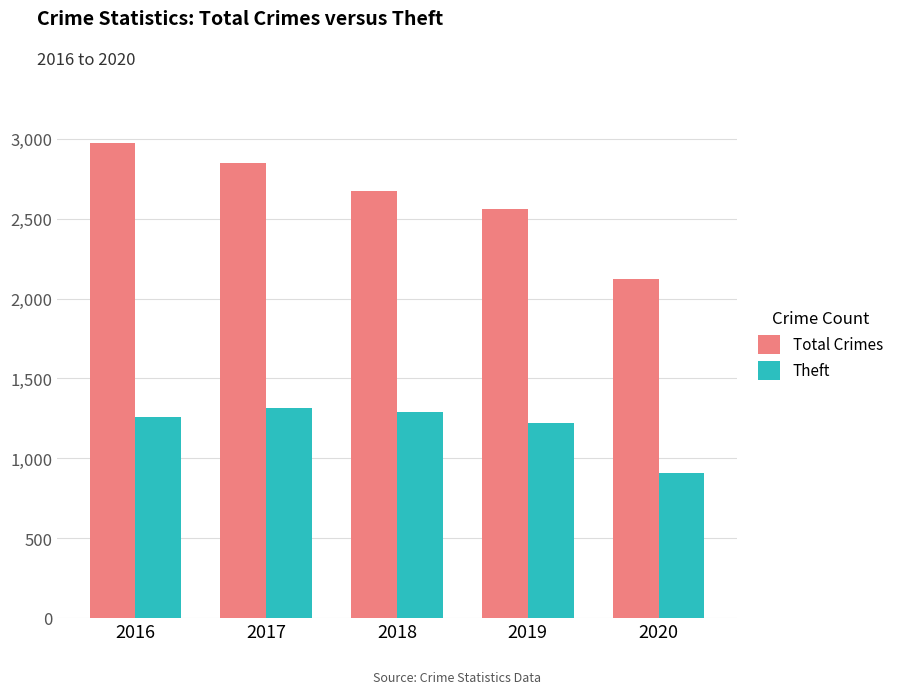

What is the difference between the maximum and second lowest values in the Total Crimes series?

411